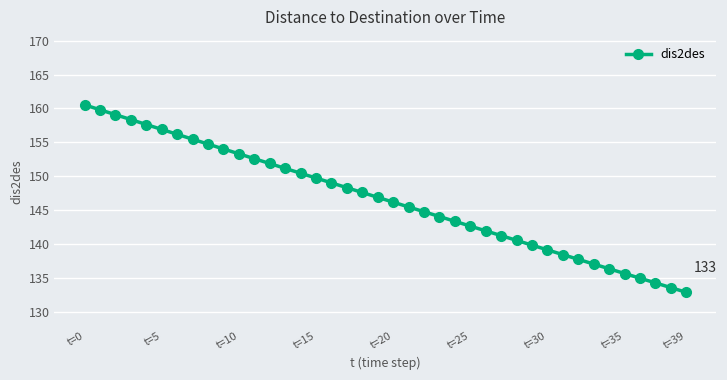

What is the minimum value shown in the chart?

132.9